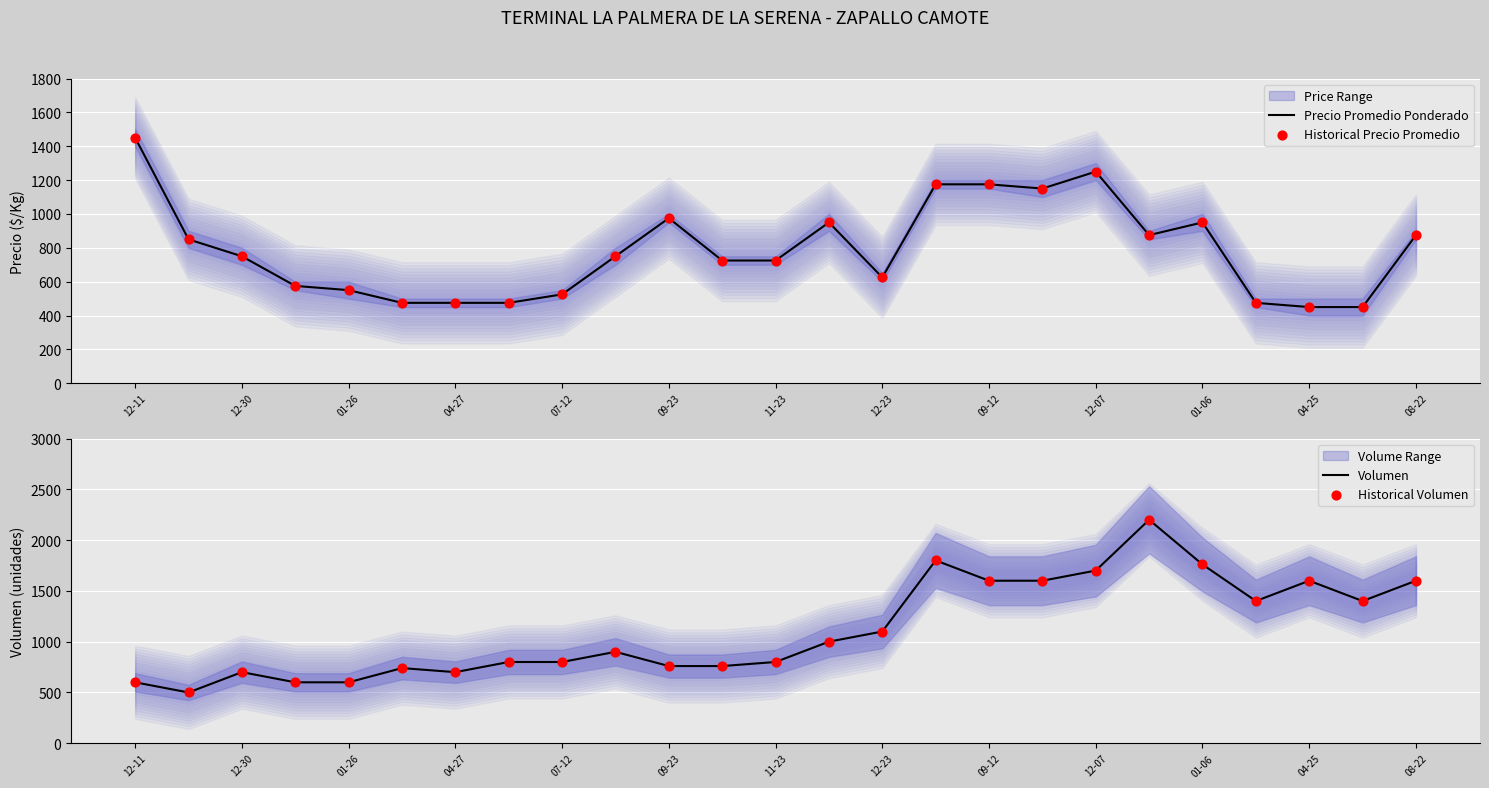

Which series has the largest Y range (max minus min)?

Volumen